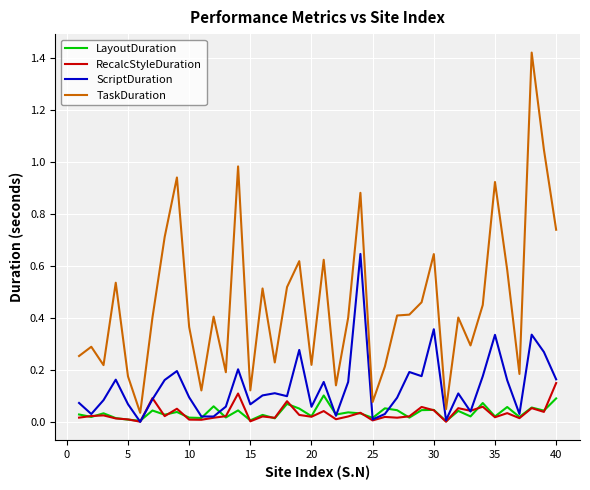

True or false: TaskDuration and ScriptDuration cross at least once.

False